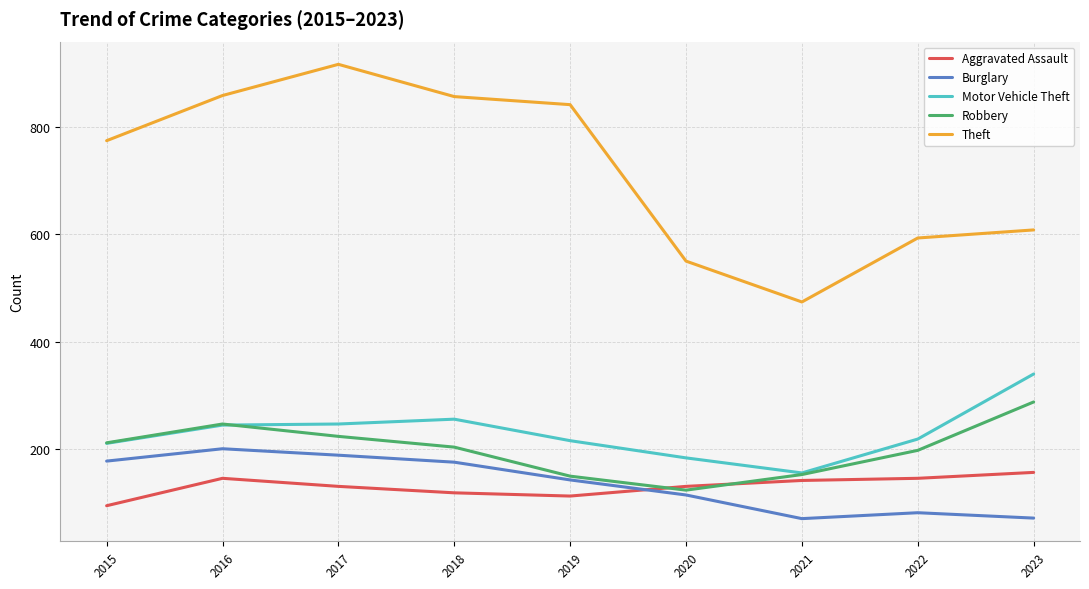

List the series in order of their peak value, highest first.

Theft, Motor Vehicle Theft, Robbery, Burglary, Aggravated Assault